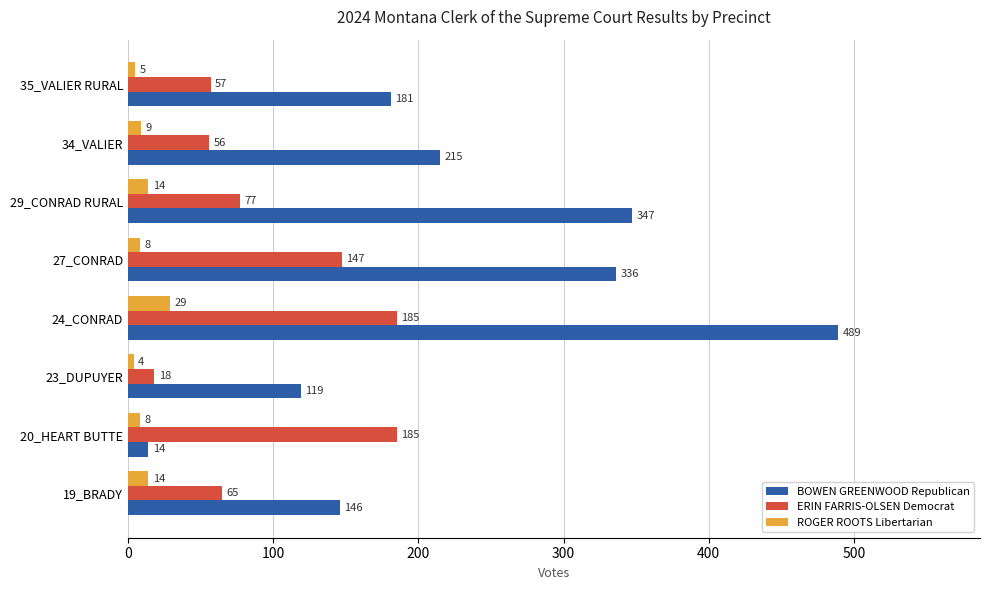

What is the average value of the BOWEN GREENWOOD Republican series?

231